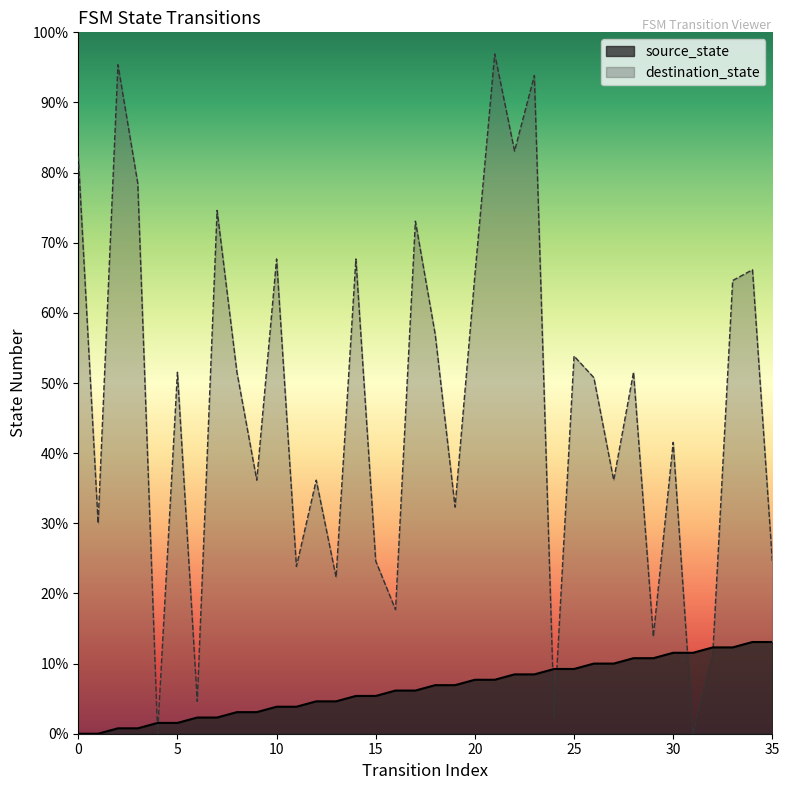

Reading left to right, transcribe all the data shown in this chart.

source_state: 0=0	1=0	2=1	3=1	4=2	5=2	6=3	7=3	8=4	9=4	10=5	11=5	12=6	13=6	14=7	15=7	16=8	17=8	18=9	19=9	20=10	21=10	22=11	23=11	24=12	25=12	26=13	27=13	28=14	29=14	30=15	31=15	32=16	33=16	34=17	35=17
destination_state: 0=107	1=39	2=124	3=102	4=0	5=67	6=6	7=97	8=67	9=47	10=88	11=31	12=47	13=29	14=88	15=32	16=23	17=95	18=74	19=42	20=85	21=126	22=108	23=122	24=3	25=70	26=66	27=47	28=67	29=18	30=54	31=0	32=15	33=84	34=86	35=32